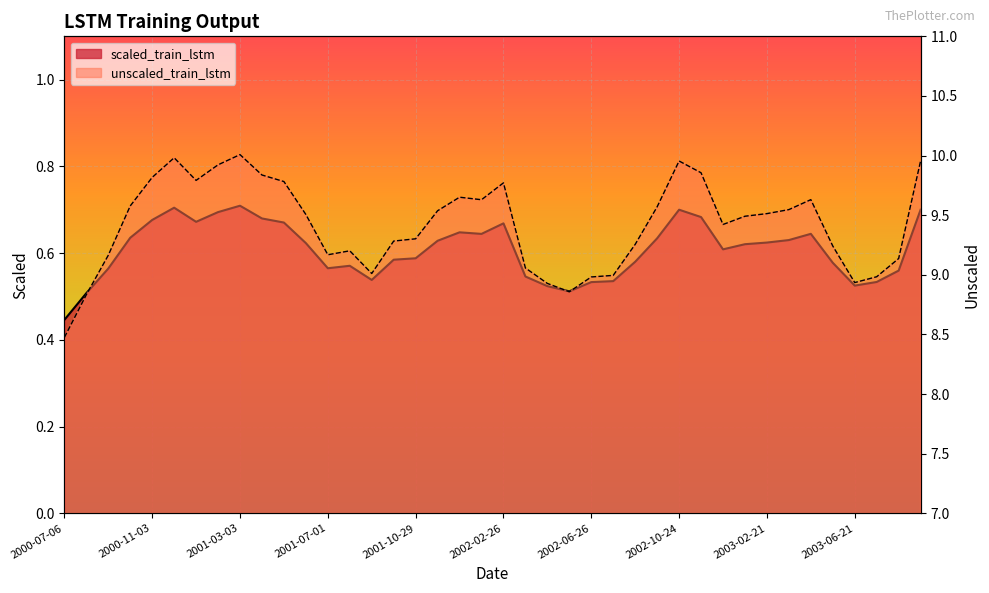

The value of scaled_train_lstm at 2000-08-05 is 0.5. True or false?

True